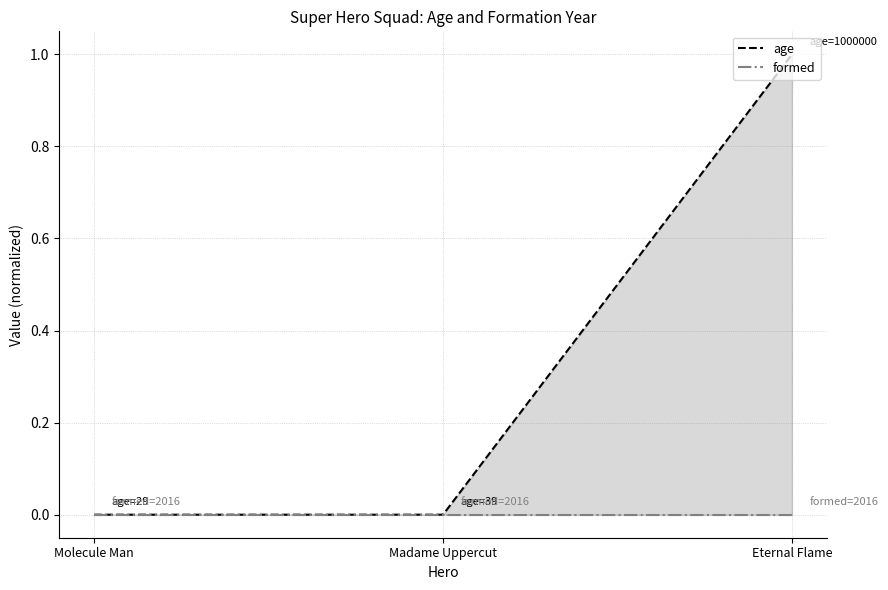

What is the change in value from Madame Uppercut to Eternal Flame?

+1.0